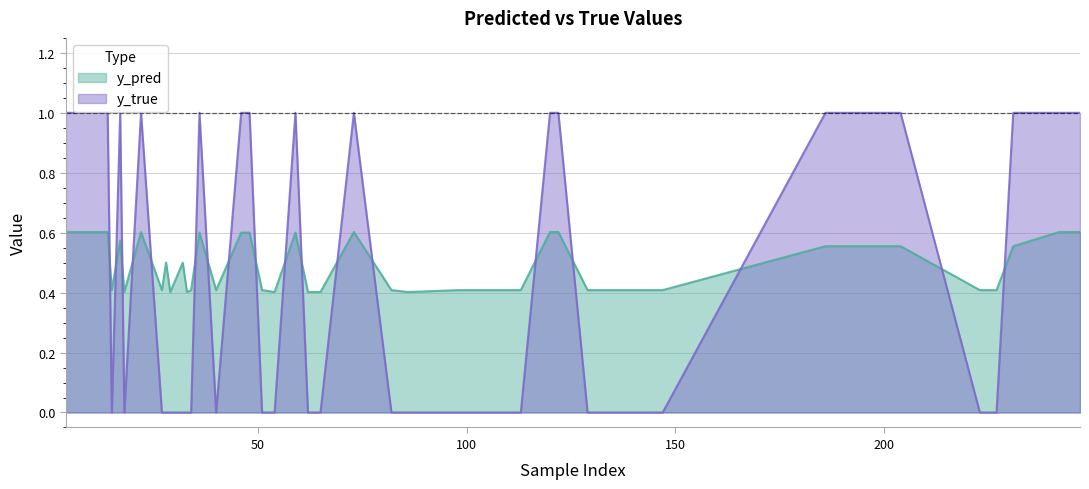

Rank the series by their average value, from highest to lowest.

y_pred, y_true